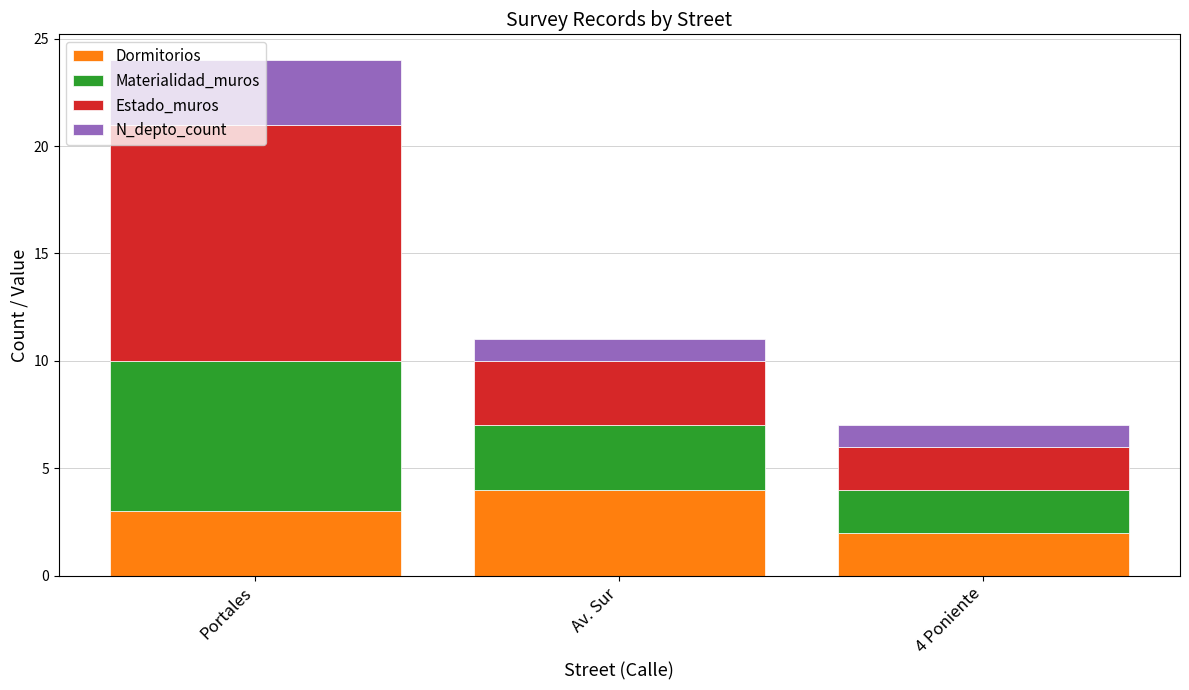

Is it true that Dormitorios equals 3 at Portales?

True